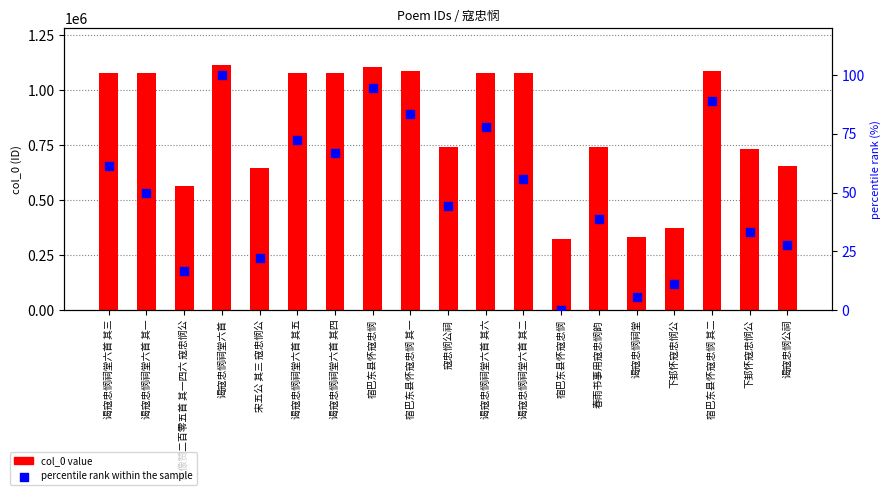

Which series contains the lowest Y value?

percentile rank within the sample